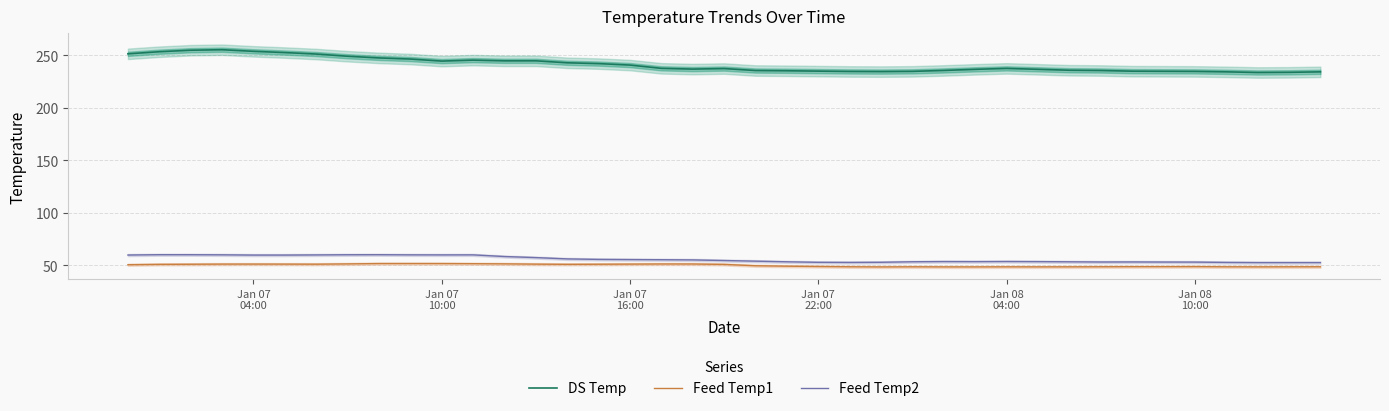

True or false: DS Temp and Feed Temp2 cross at least once.

False